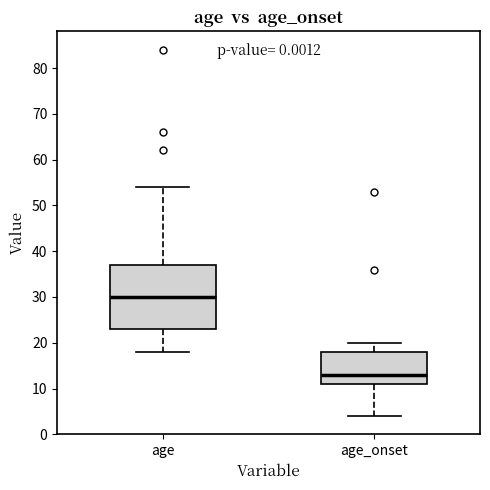

Comparing the boxes themselves (not the whiskers), which one is the tallest?

age